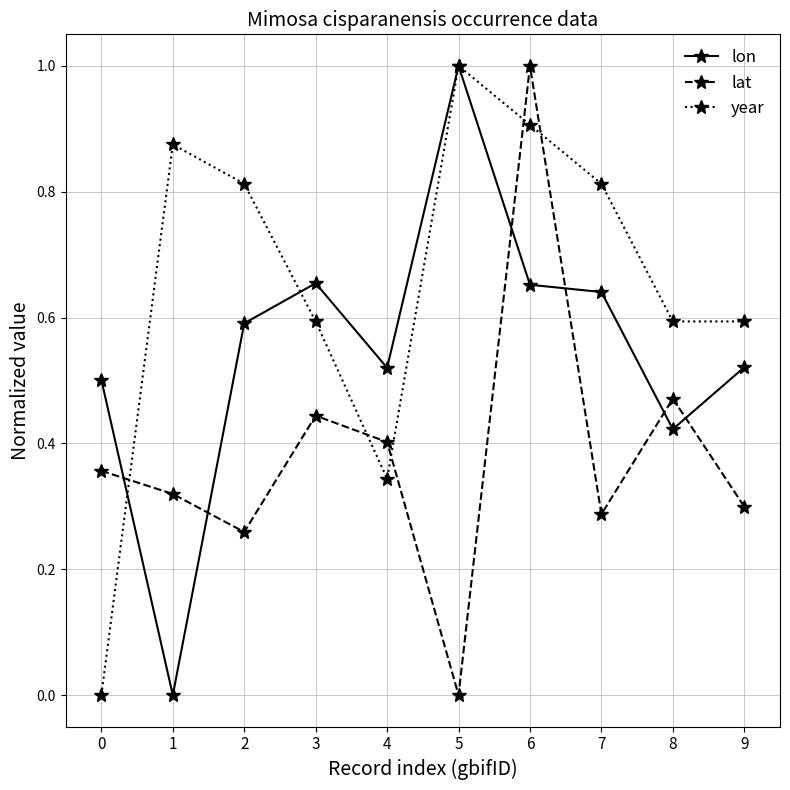

Where is the first local maximum for year?

1